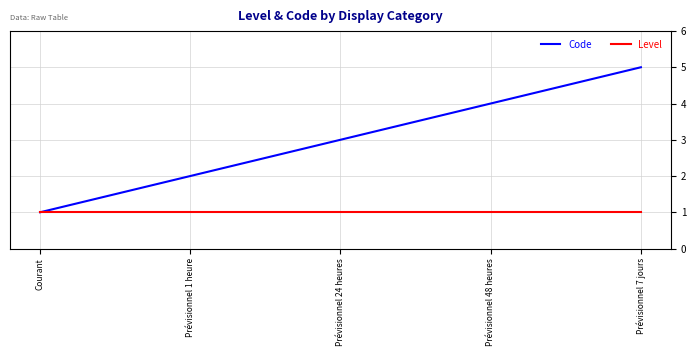

Which series changed the most between Courant and Prévisionnel 1 heure?

Code